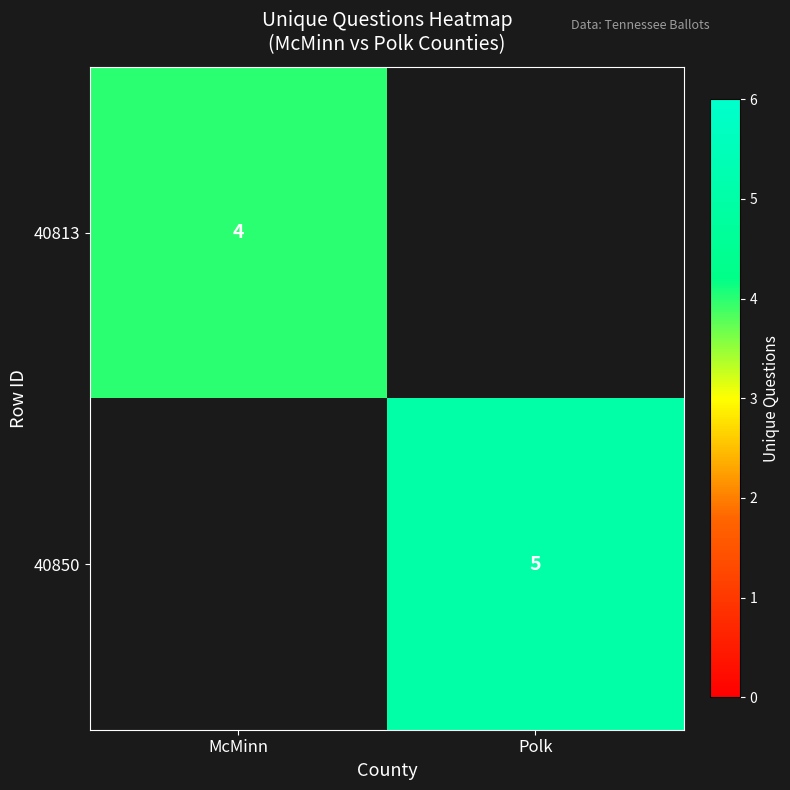

The value of 40813 at McMinn is 4. True or false?

True